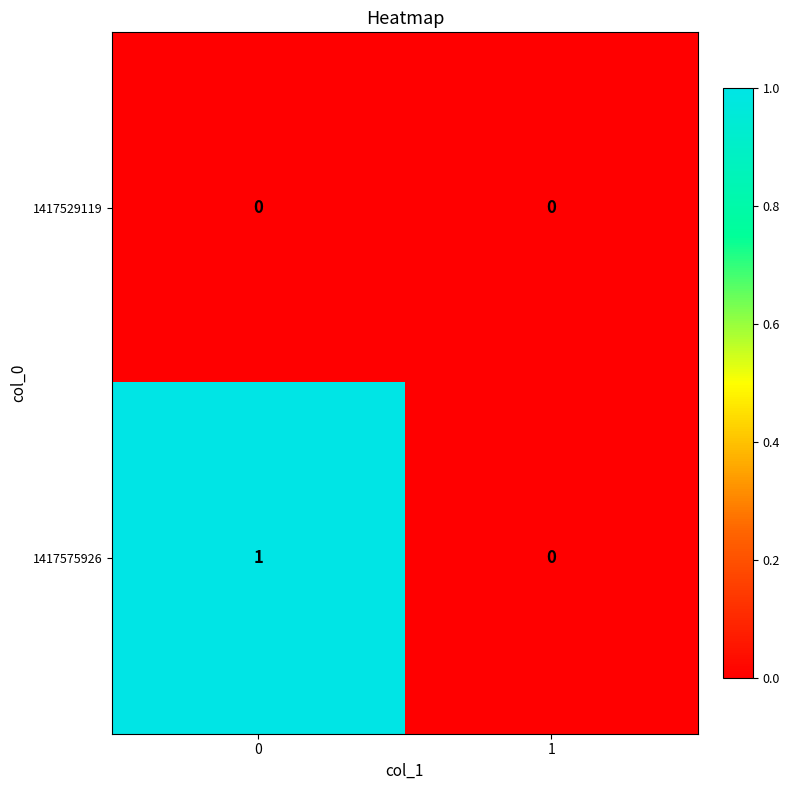

Between 0 and 1, which series saw the biggest shift?

1417575926